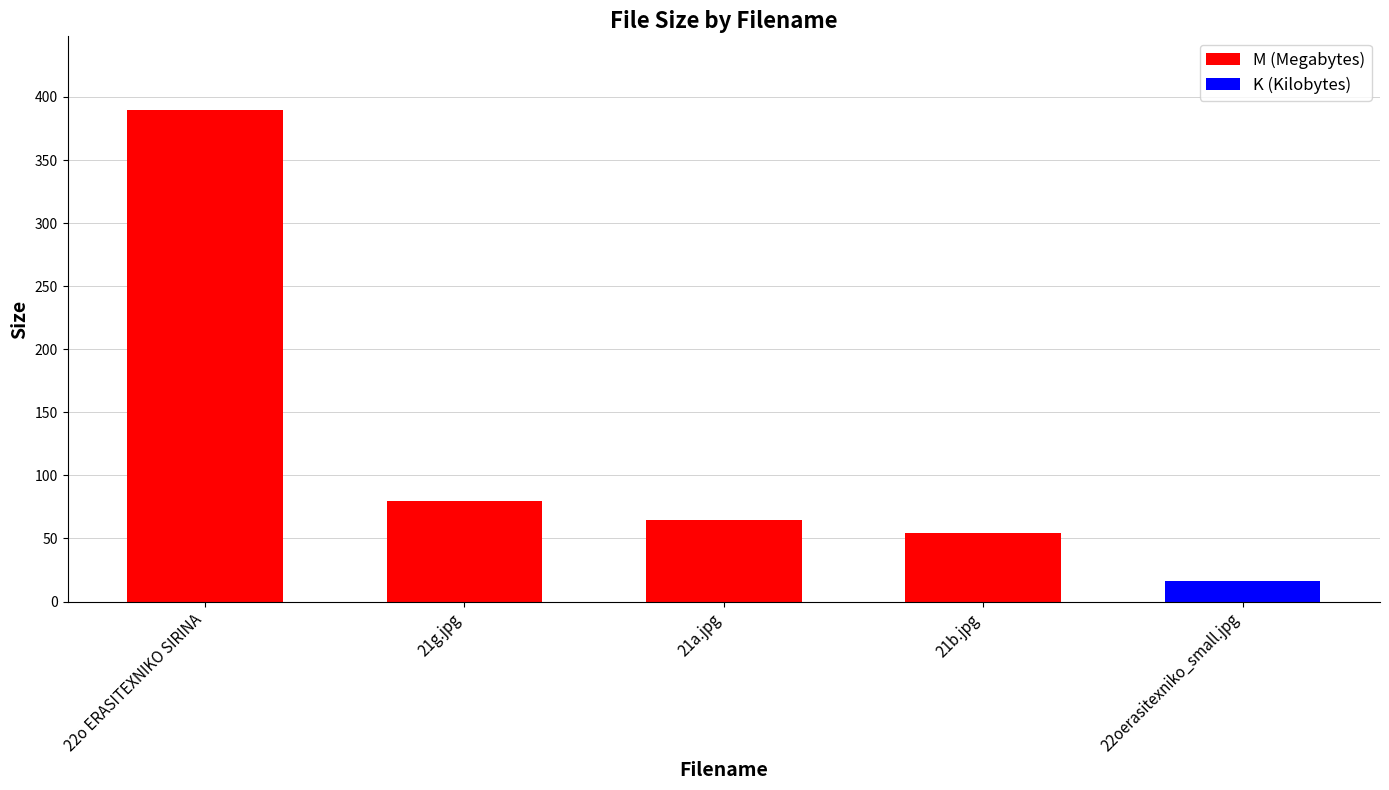

What is the average value?

120.7